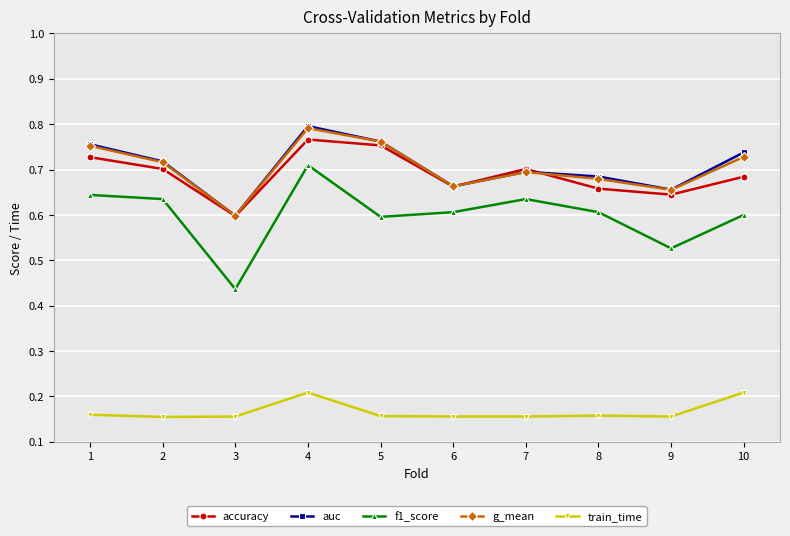

The value of f1_score at 4 is 1.2. True or false?

False